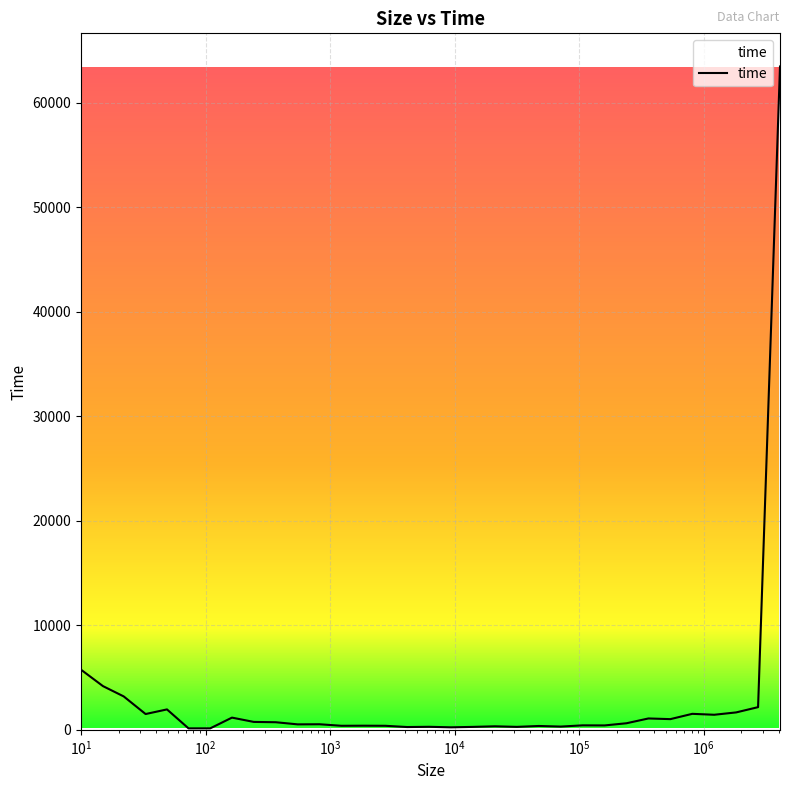

What is the maximum value shown in the chart?

63449